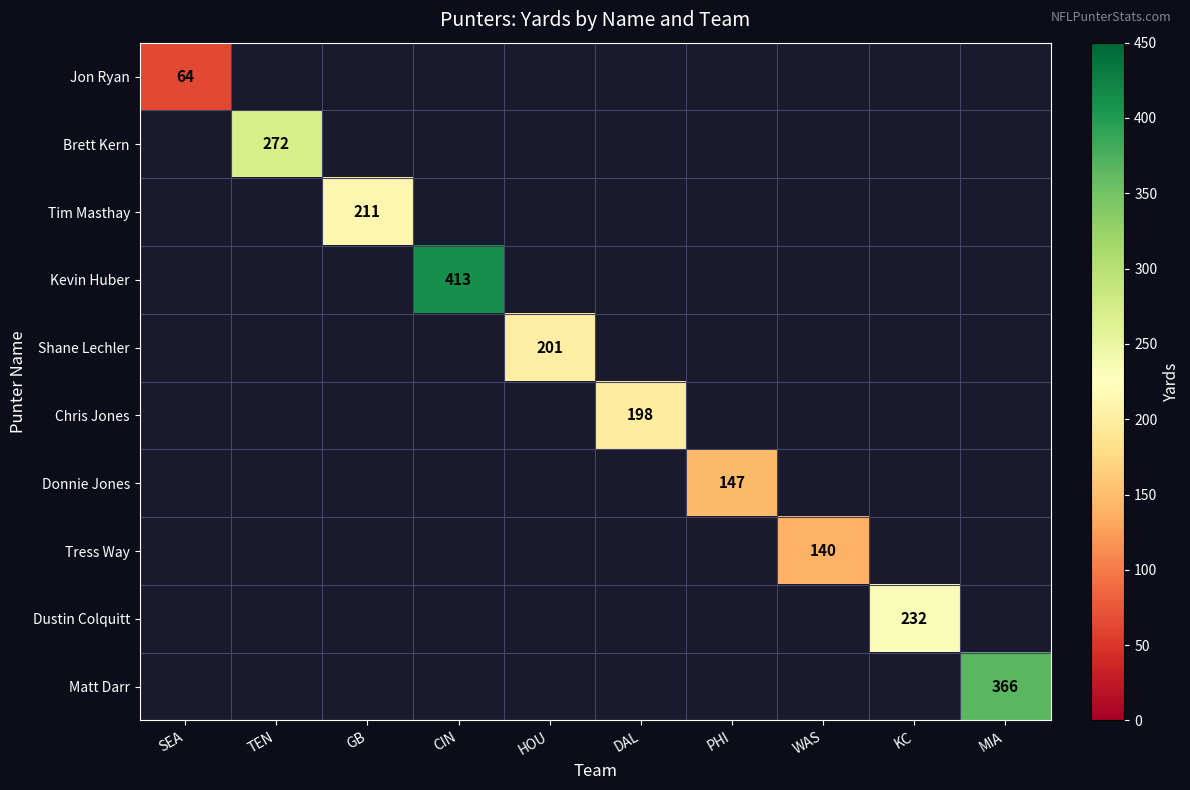

Is it true that Tim Masthay equals 211 at GB?

True